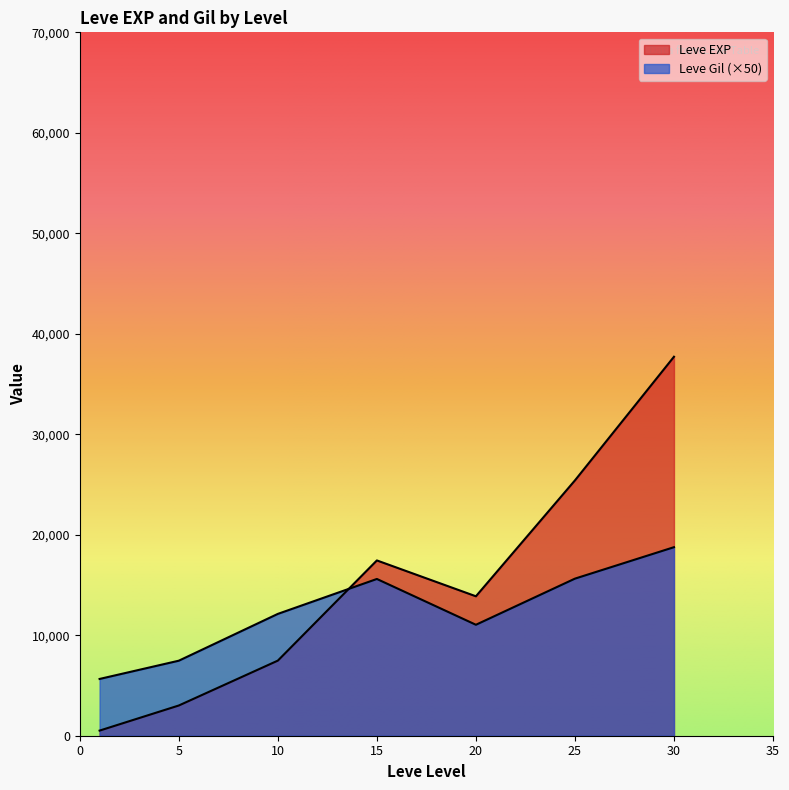

The value of Leve Gil at 20 is 139. True or false?

False